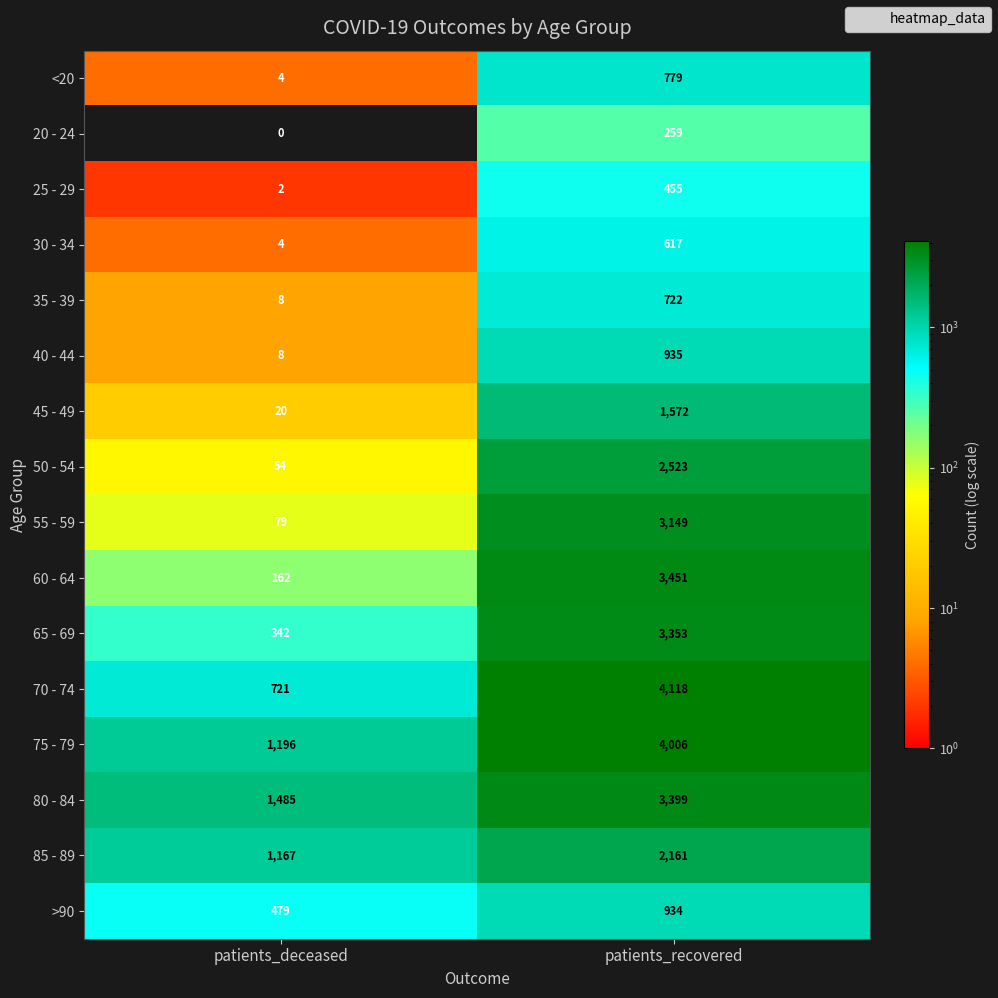

Which label corresponds to the largest value in the chart?

patients_recovered